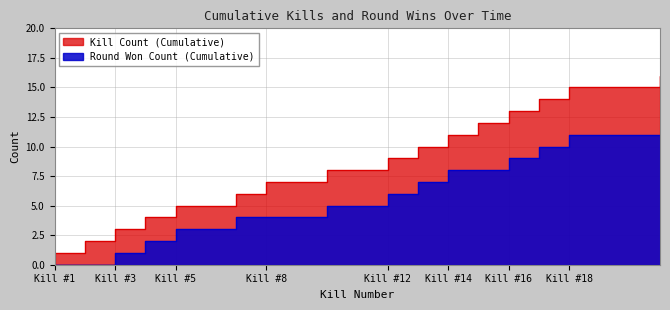

What is the difference between the Kill Count (Cumulative) values at Kill #18 and Kill #8?

8